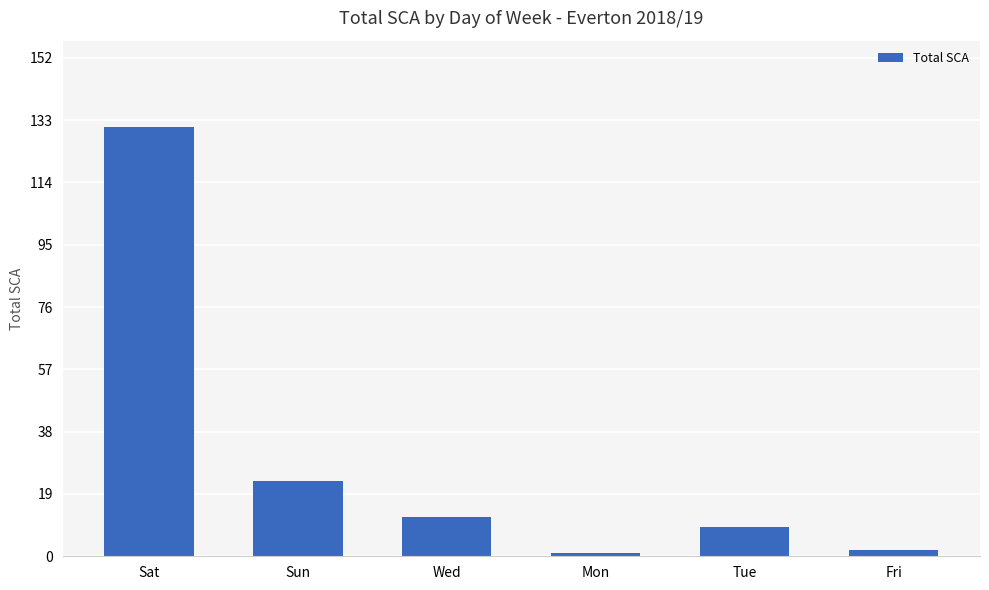

Between Sun and Tue, which is larger?

Sun